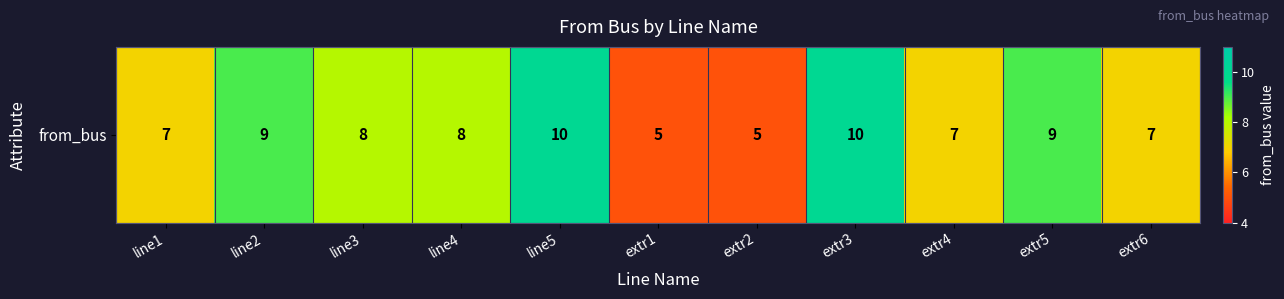

Reading right to left, list all the values displayed in this chart.

extr6=7	extr5=9	extr4=7	extr3=10	extr2=5	extr1=5	line5=10	line4=8	line3=8	line2=9	line1=7